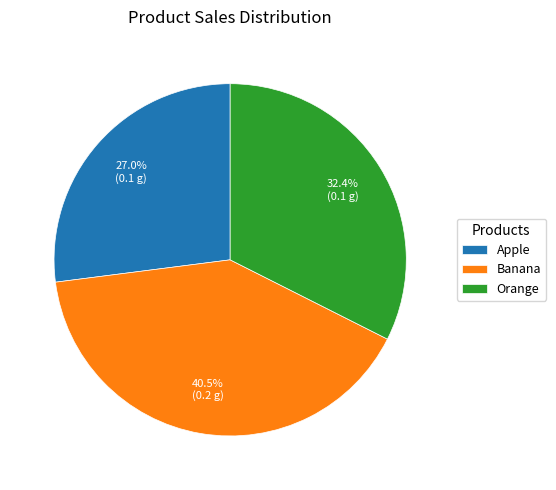

To the nearest percent, what is the difference between the Banana and Apple slice percentages?

14%